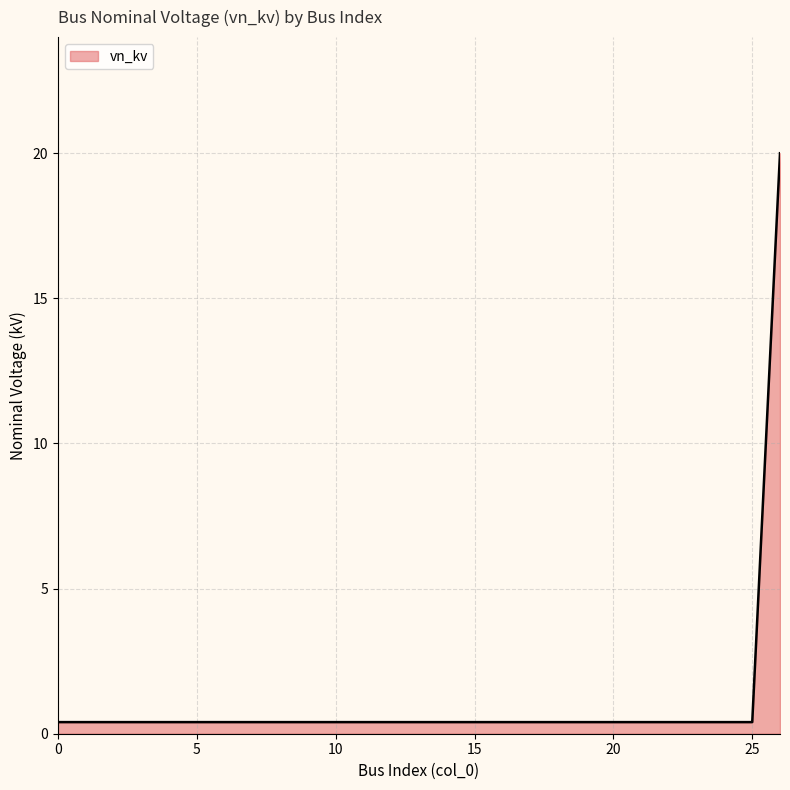

Does the chart display data point markers on the line(s)?

No